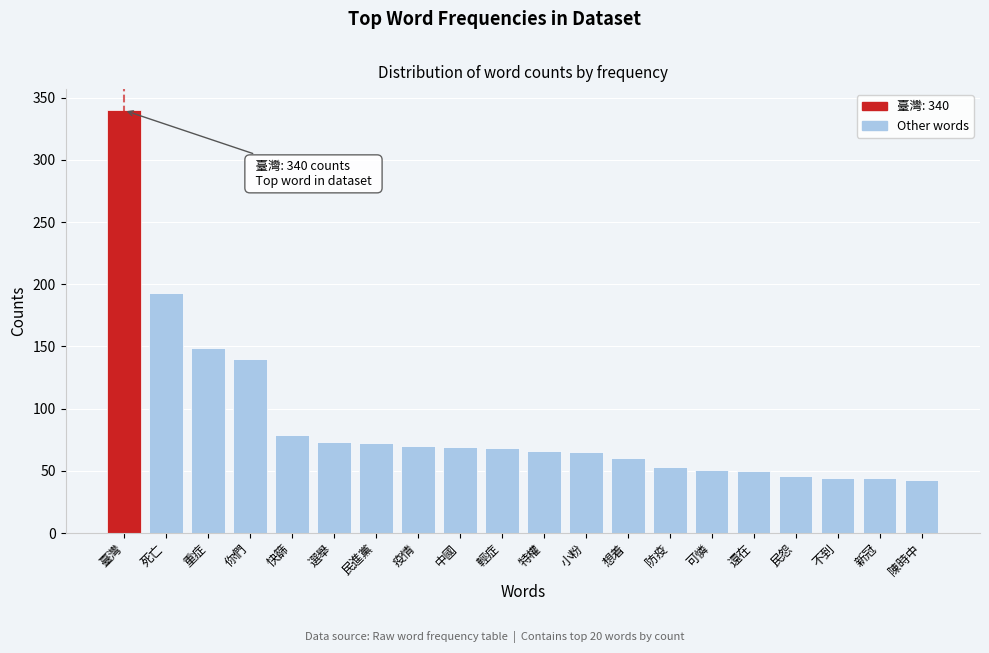

What is the value of the 15th bar from the left?

51